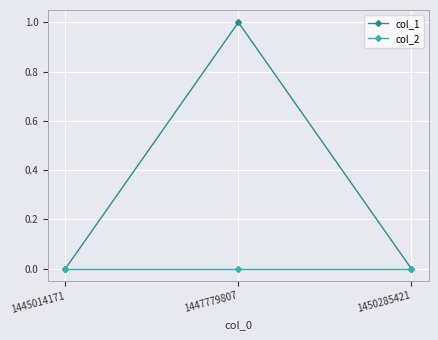

How many lines are shown in the chart?

2